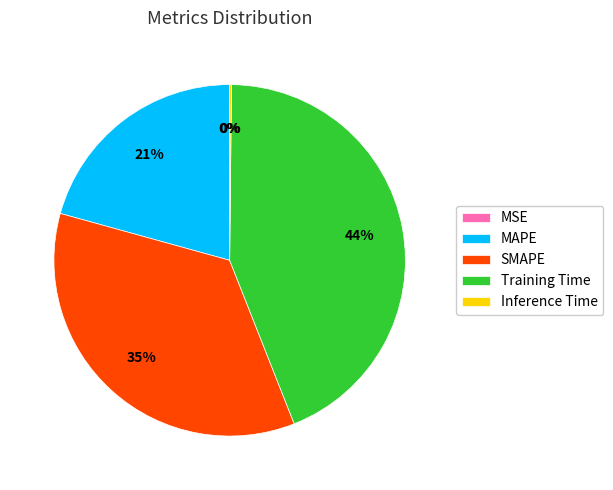

Do MAPE and SMAPE together represent more than half of the pie?

Yes